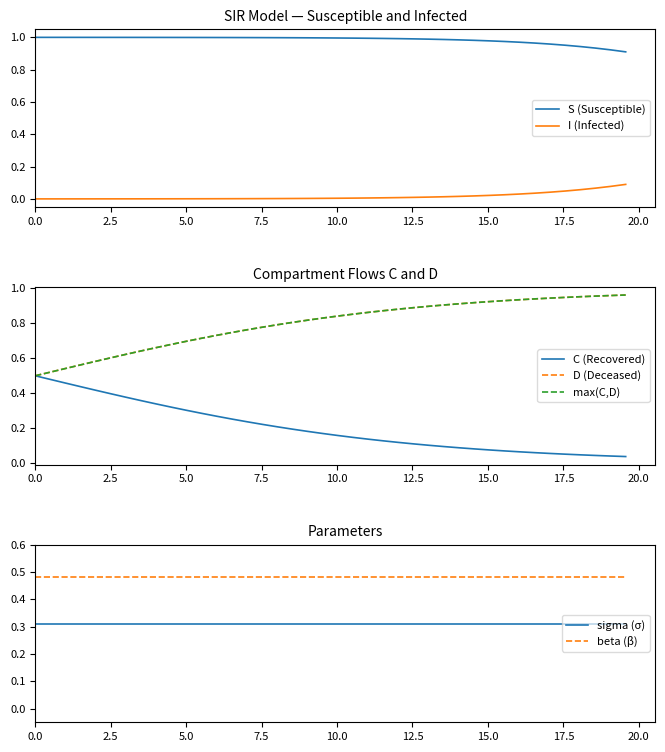

Which series ends up on top after the final intersection of I and C?

I